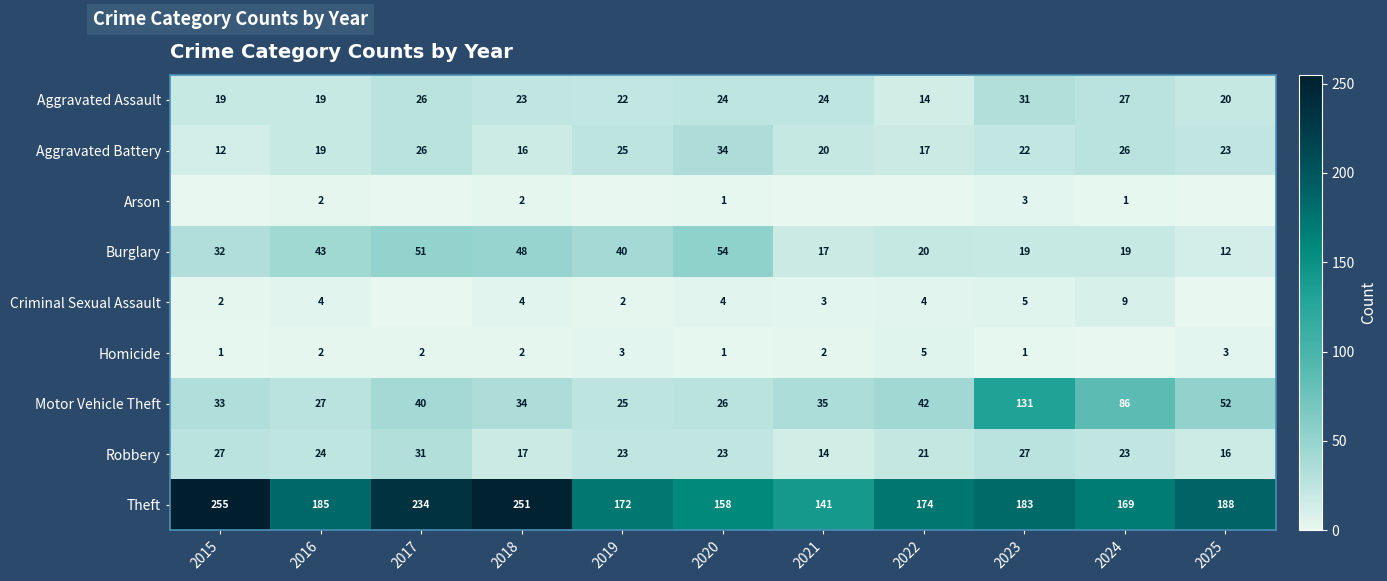

How many data points in Robbery are less than 23?

4